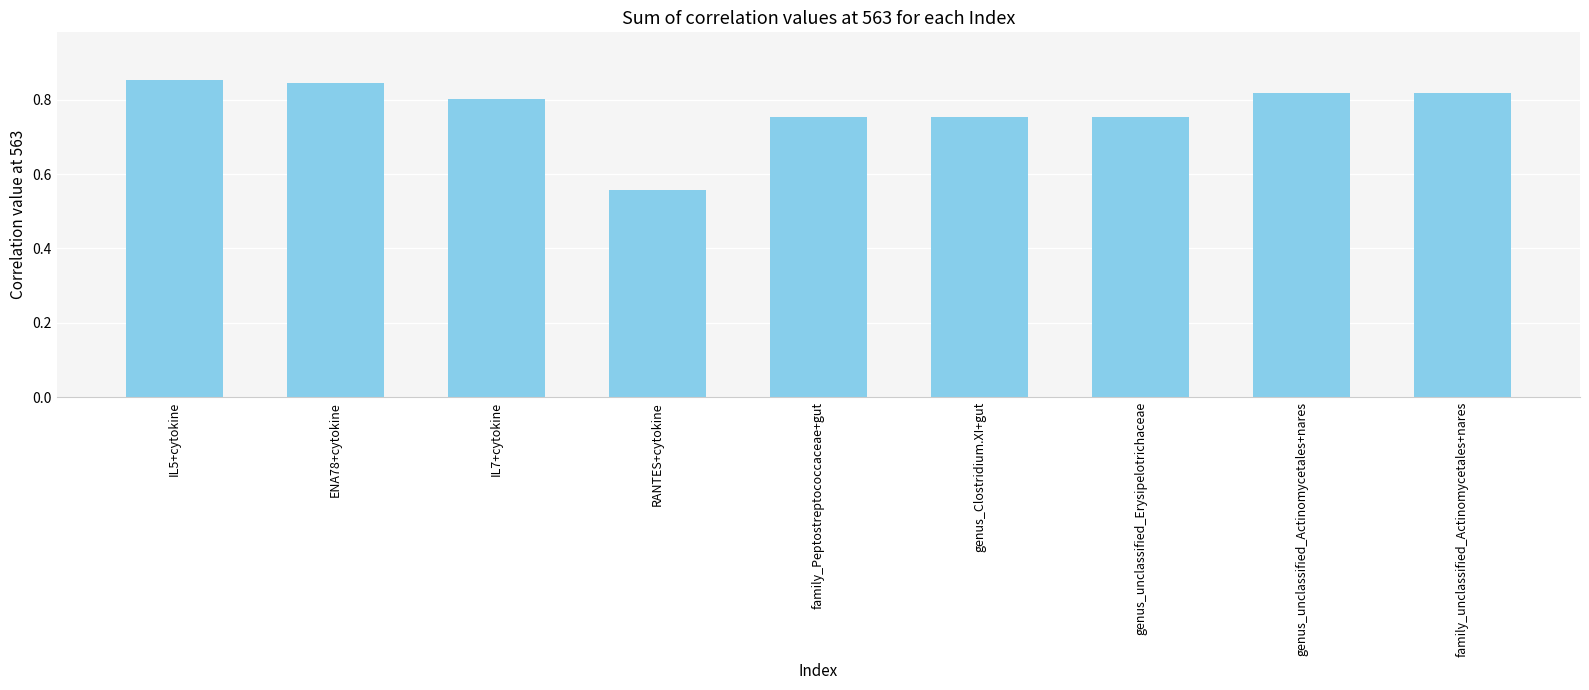

What is the label of the 8th bar from the right?

ENA78+cytokine